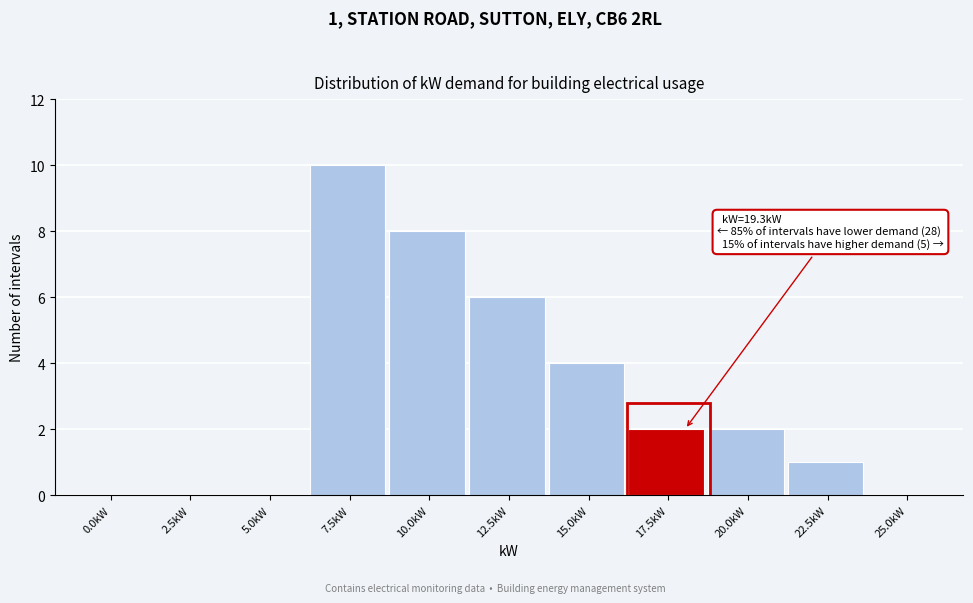

Reading left to right, extract all data points from this chart.

0.0kW=0	2.5kW=0	5.0kW=0	7.5kW=10	10.0kW=8	12.5kW=6	15.0kW=4	17.5kW=2	20.0kW=2	22.5kW=1	25.0kW=0